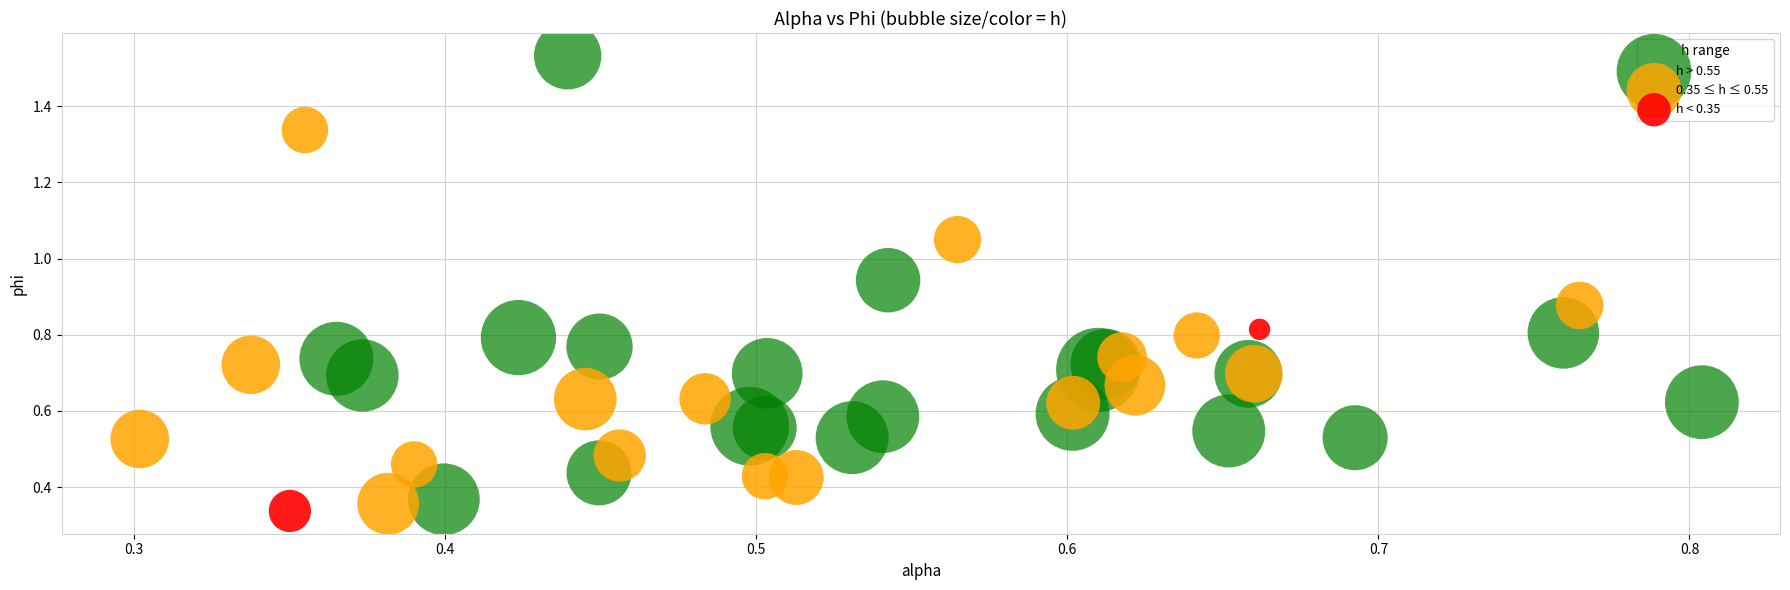

Which series has the largest Y range (max minus min)?

h > 0.55